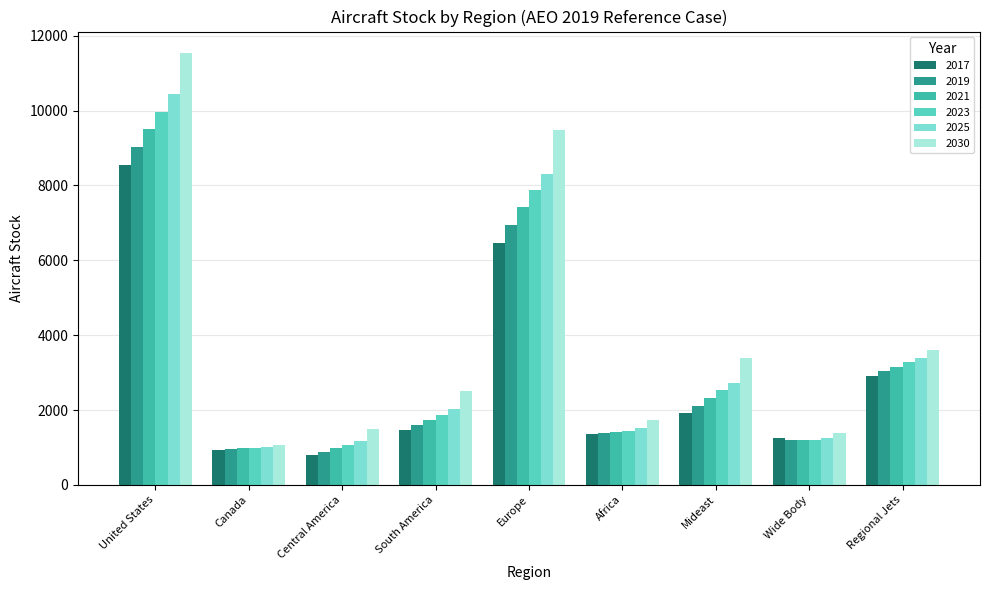

Are the bars grouped side by side (vs. stacked)?

Yes